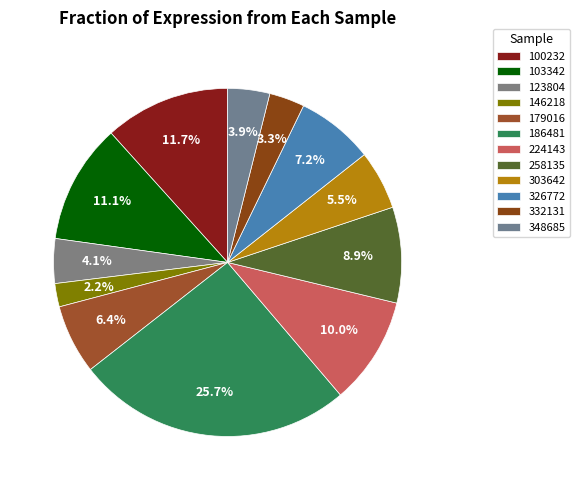

Which category has the biggest portion of the pie?

186481